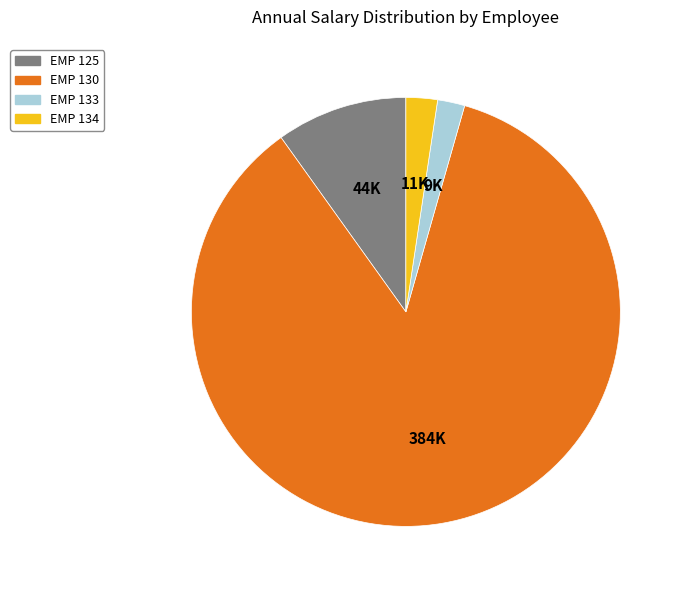

Which slice is the largest?

EMP 130